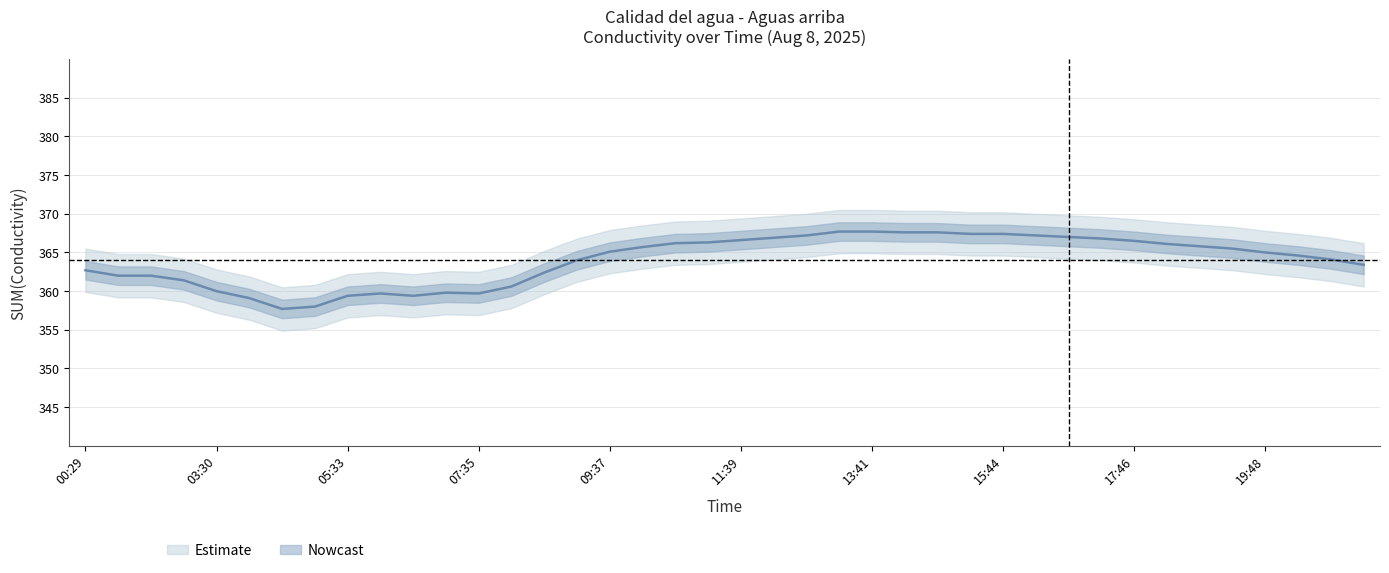

Which label corresponds to the largest value in the chart?

13:11